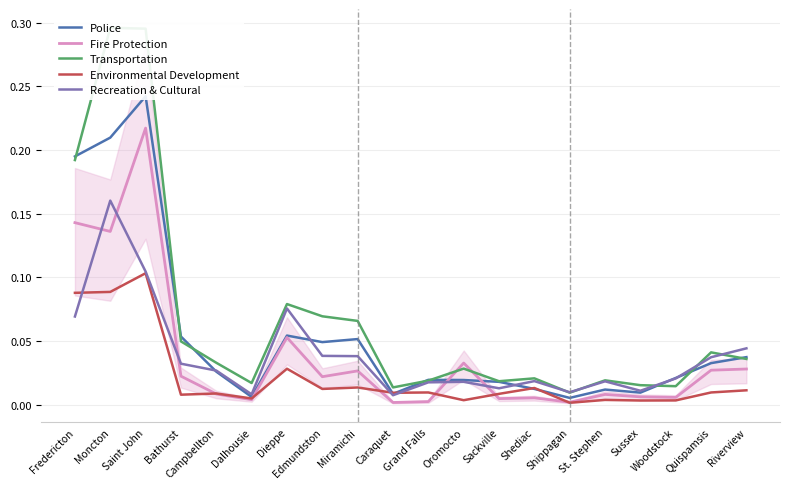

Count the number of categories in the chart.

20